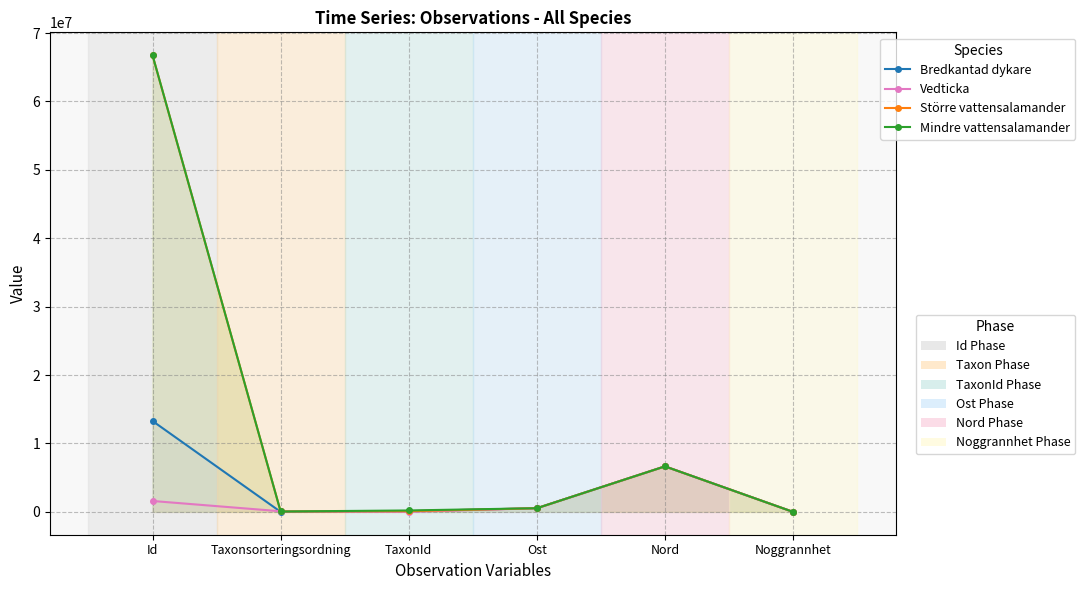

What is the difference between the Mindre vattensalamander values at Id and TaxonId?

66557598